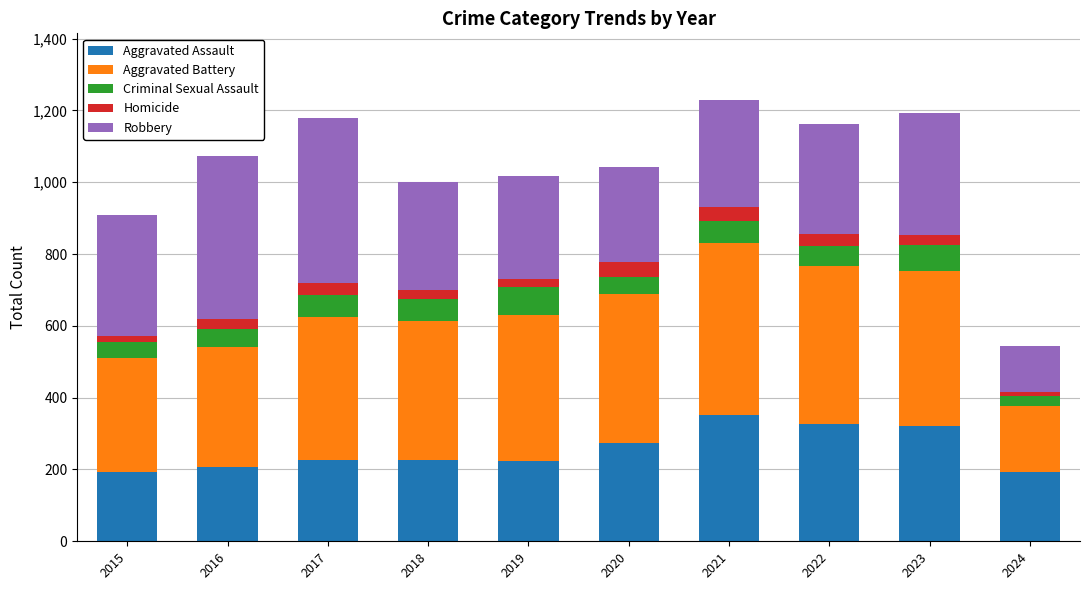

What is the maximum value for Aggravated Assault?

352